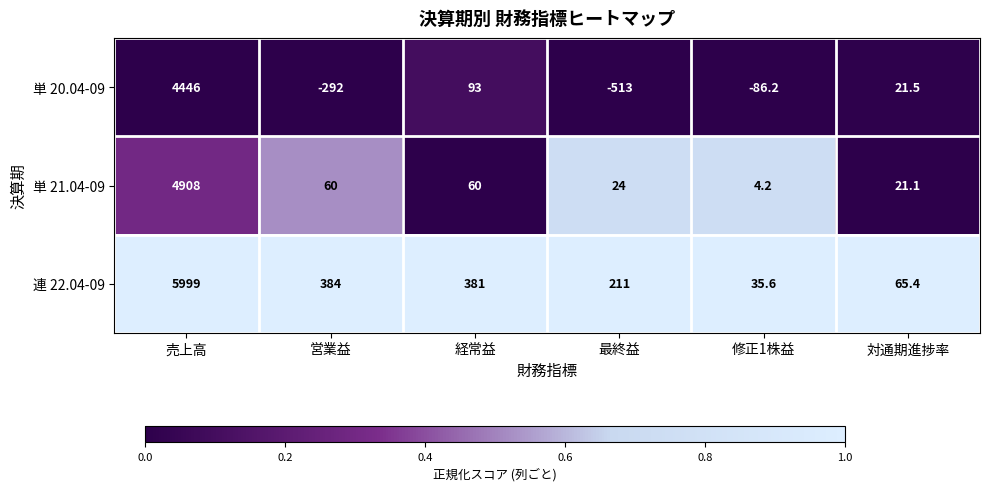

True or false: 単 20.04-09 has a value of 1624.5 at 売上高.

False